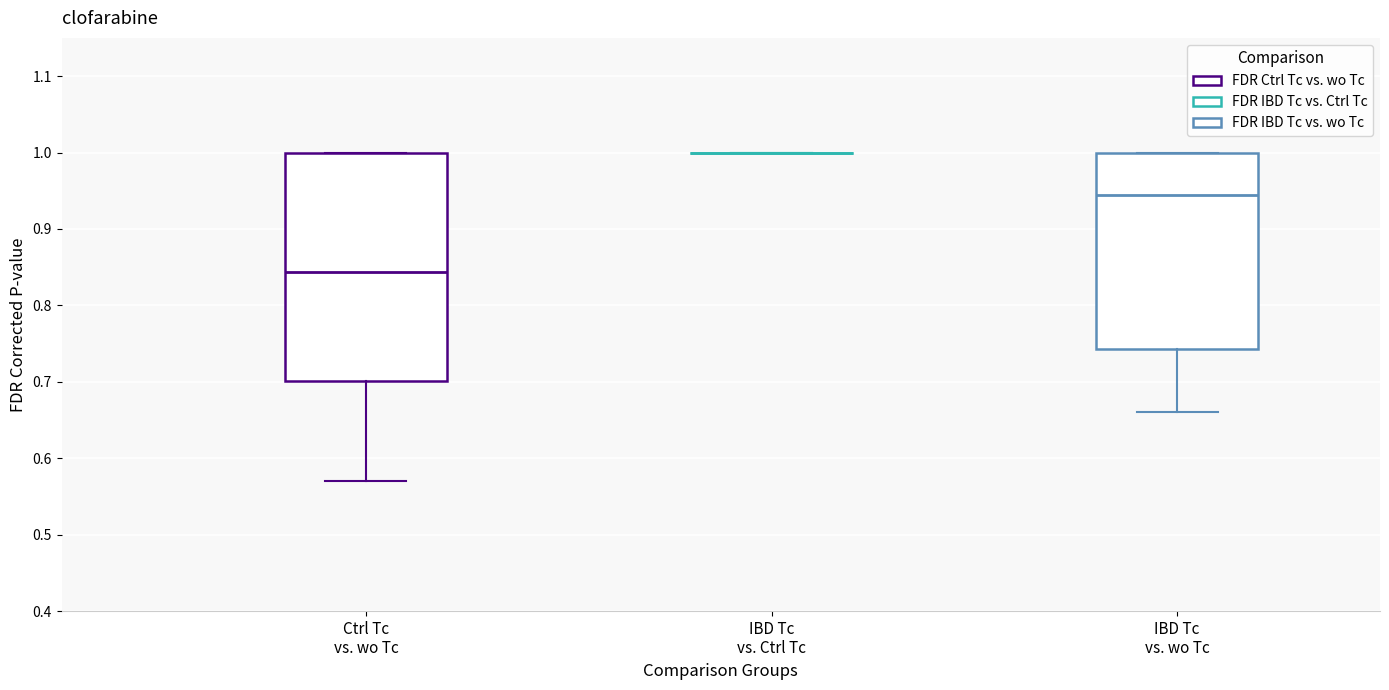

Where does the lower whisker of the box for Ctrl Tc vs. wo Tc end on the y-axis? The values are not printed on the chart, so give them approximately, as read against the axis.

0.57